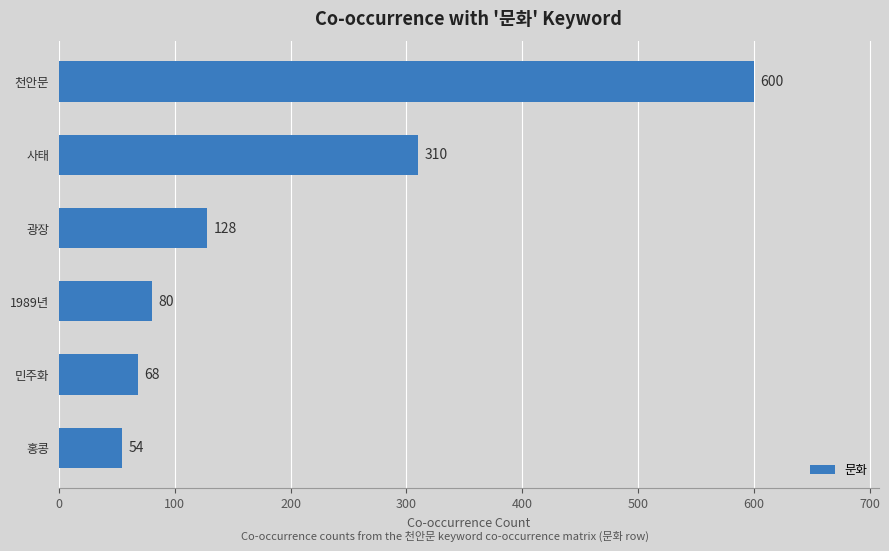

At which label is the value closest to 327?

사태